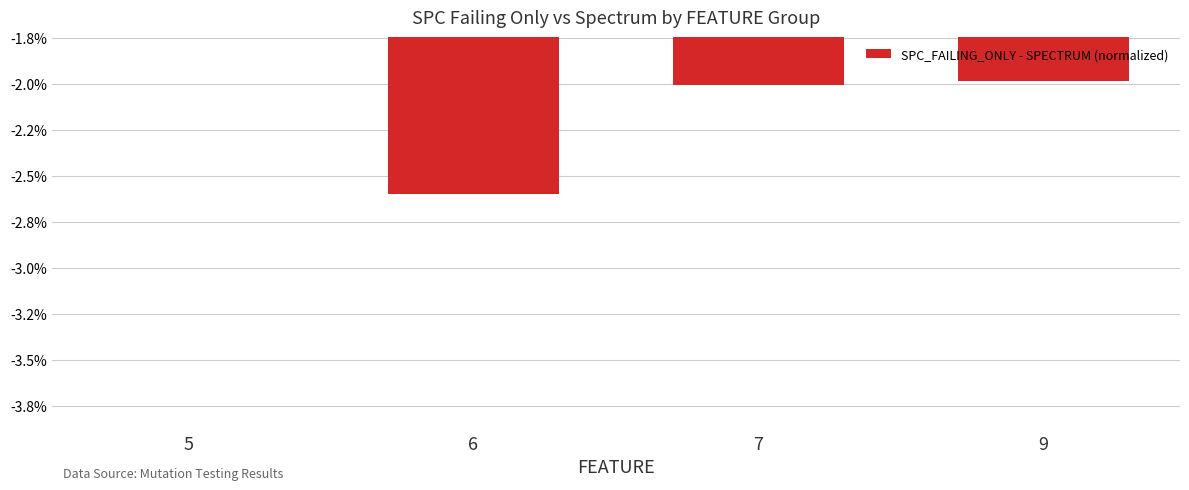

Between 5 and 7, which is larger?

5